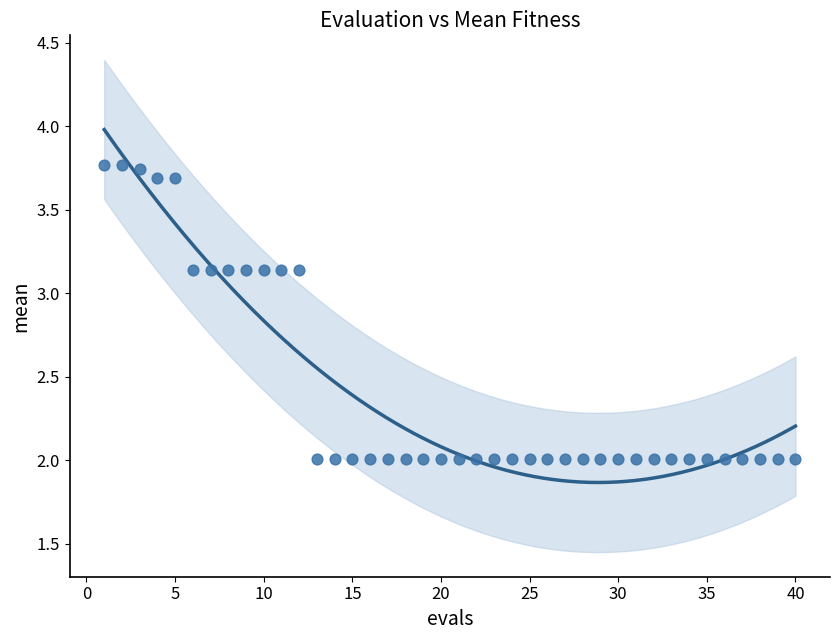

What is the range of X values (max minus min)?

39.0